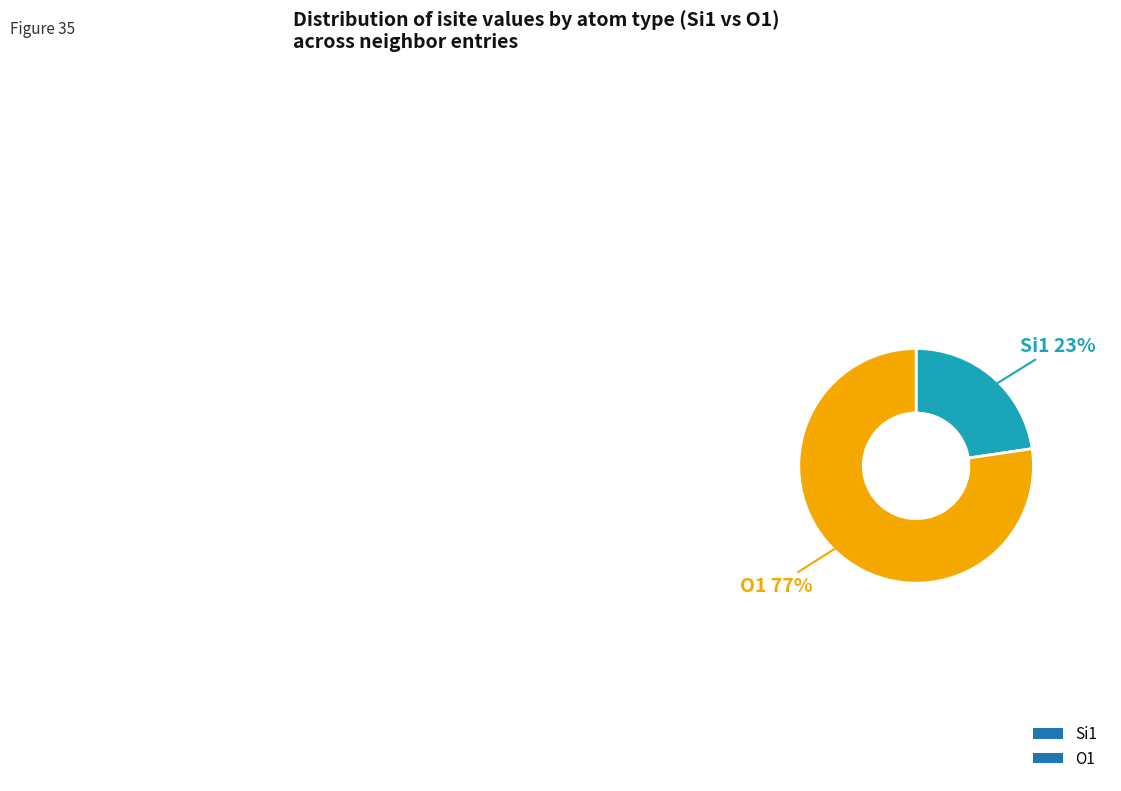

How many slices are in this pie chart?

2